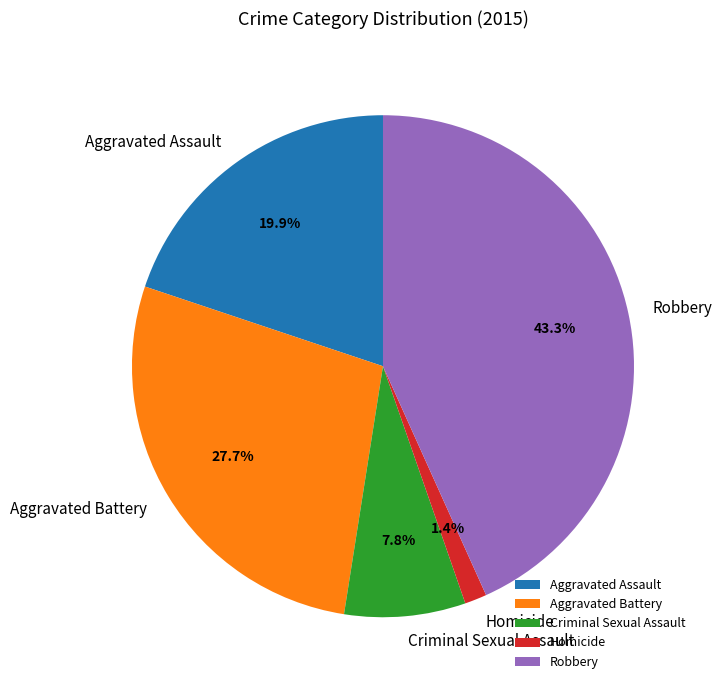

The Robbery slice represents 51% of the pie. True or false?

False